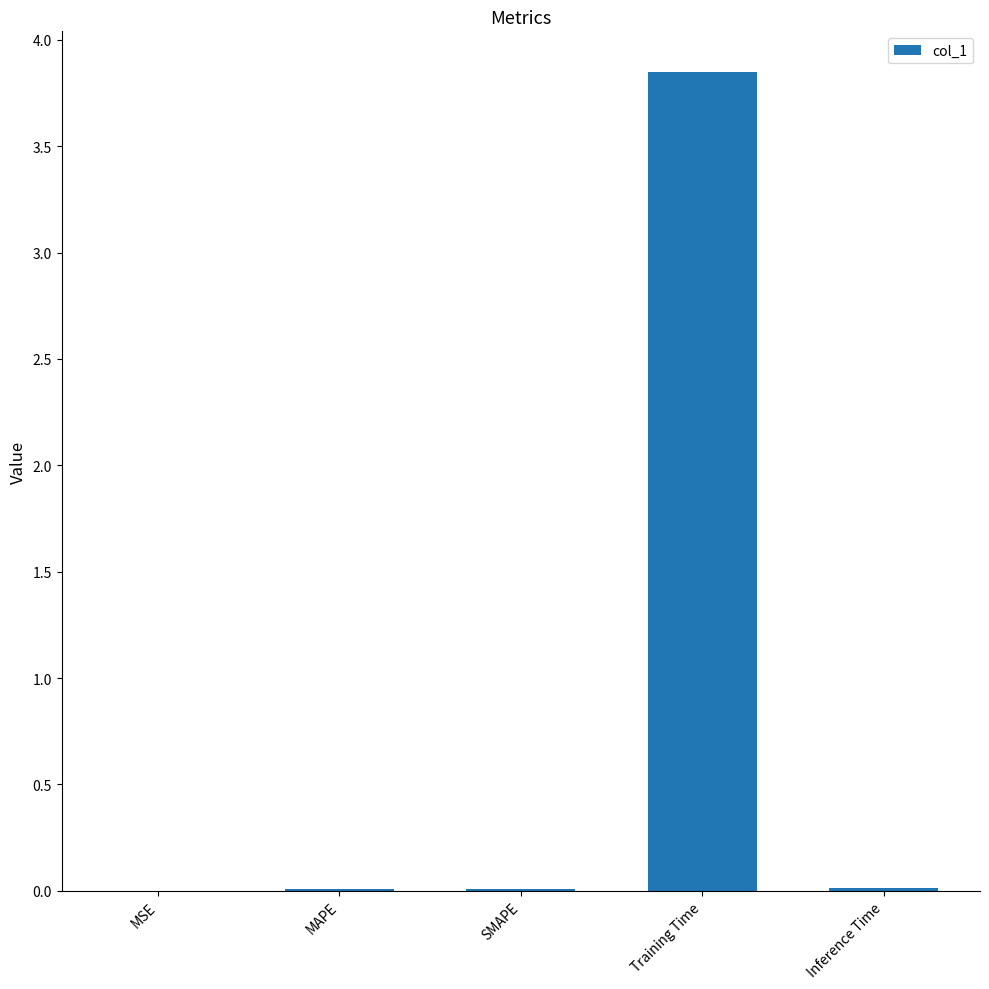

Which label corresponds to the largest value in the chart?

Training Time